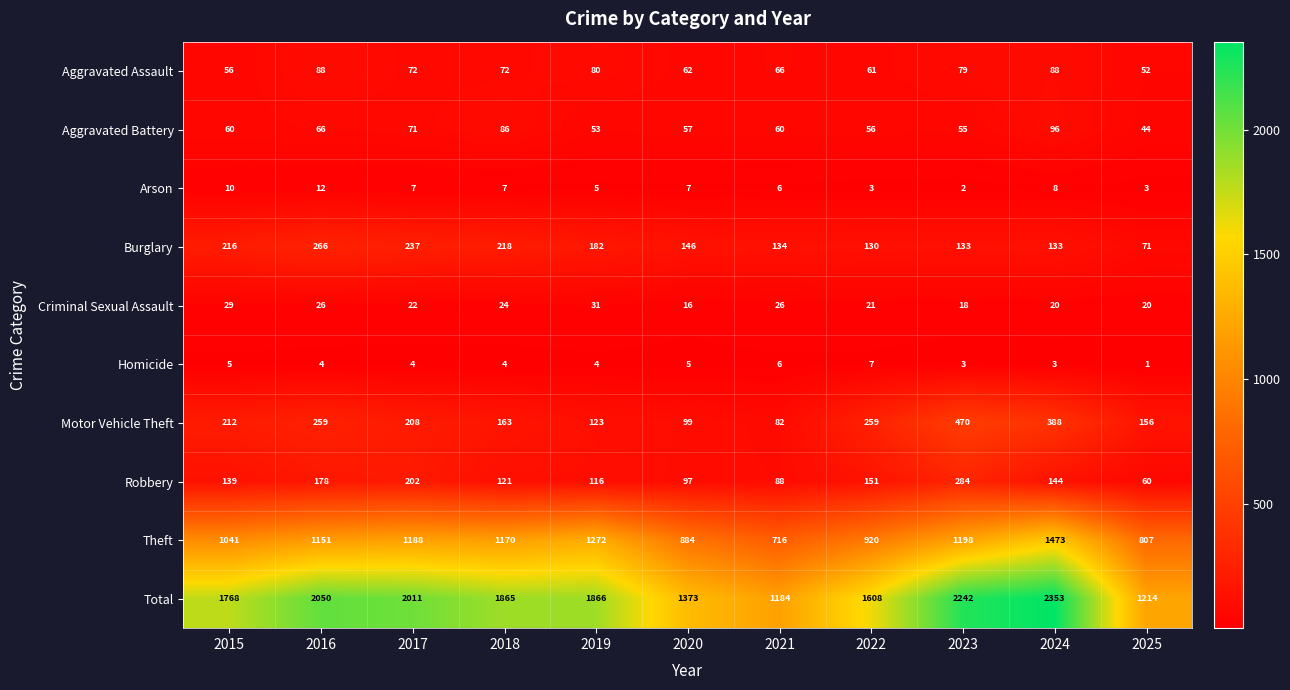

What is the sum of all Robbery values?

1580